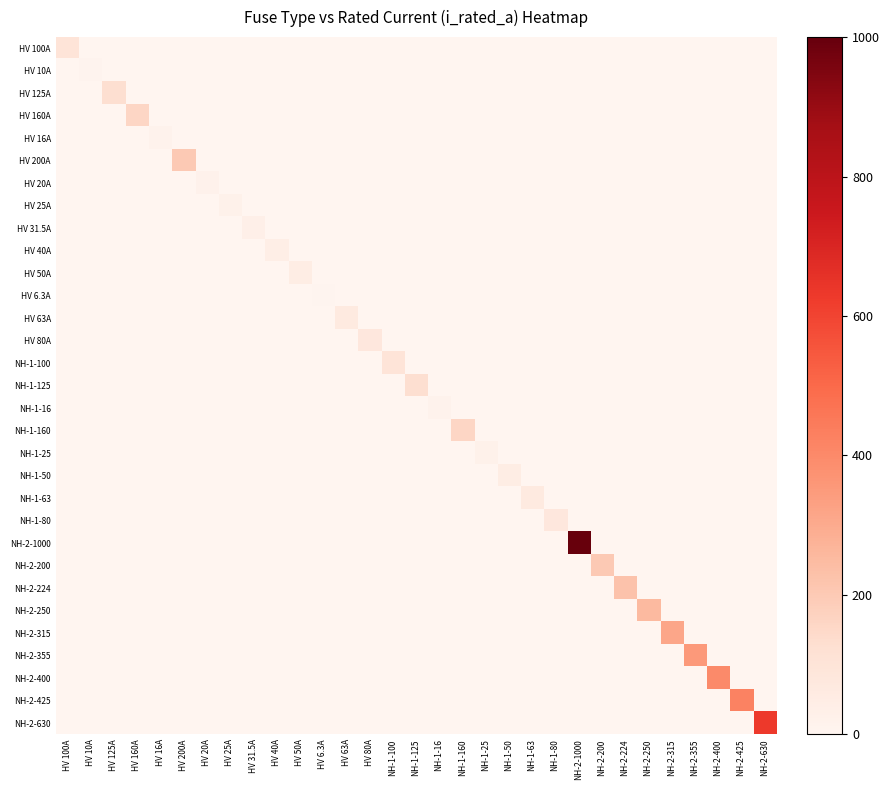

Which has a higher value, HV 200A or HV 100A?

HV 100A